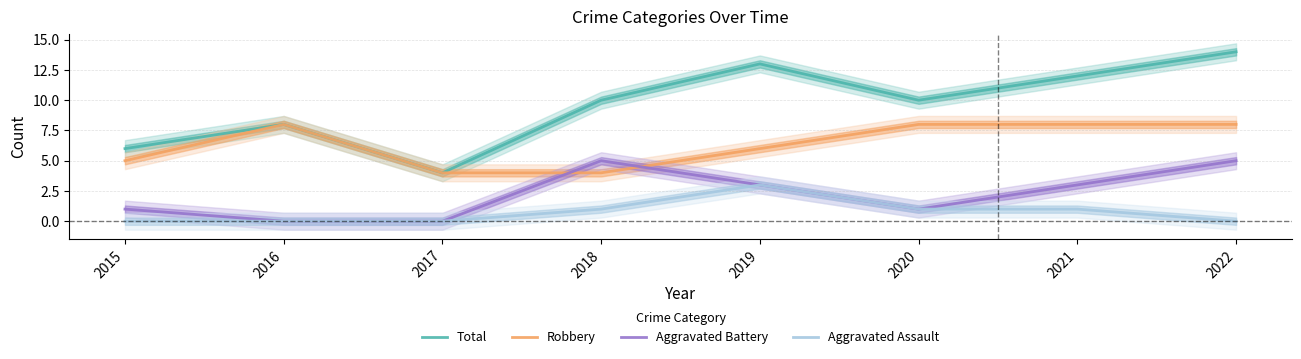

The Aggravated Battery series shows 1 at 2015. True or false?

True